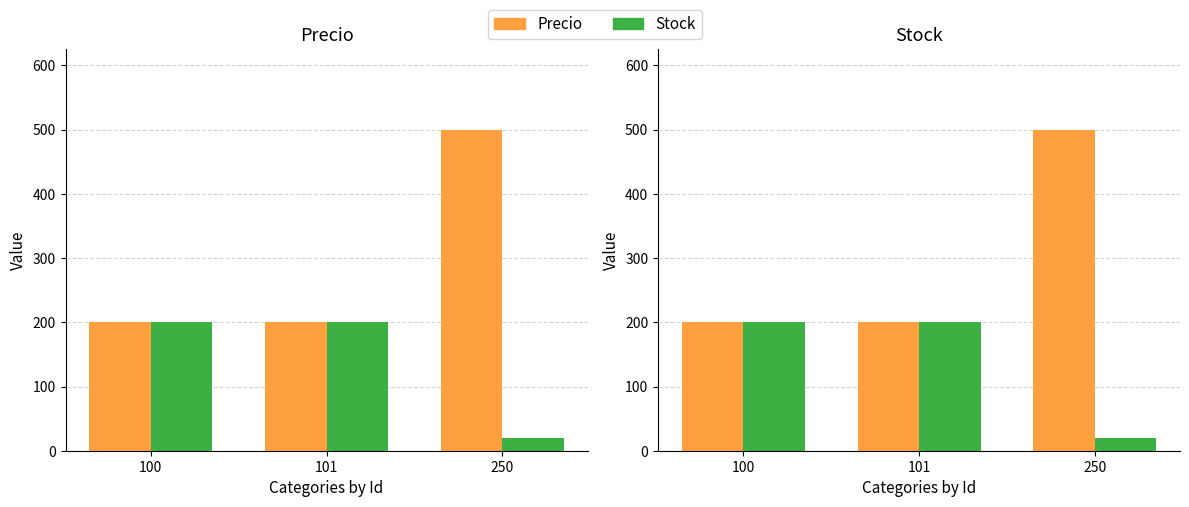

What is the highest value of the Precio series?

500